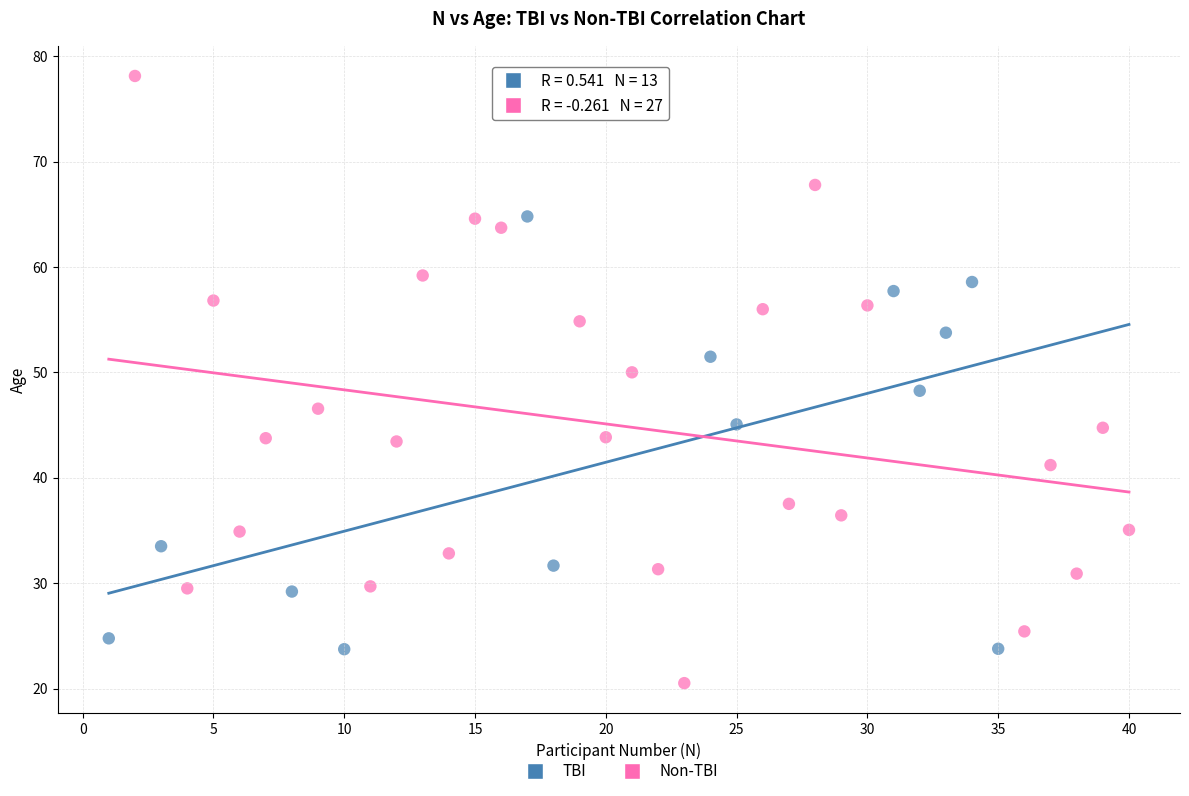

Which series has the widest spread of Y values?

Non-TBI